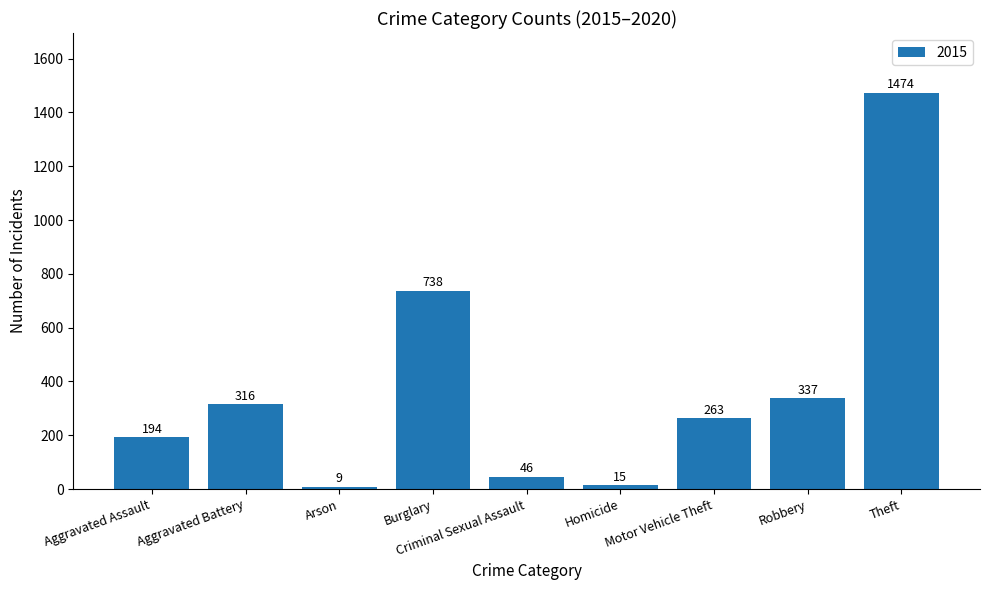

What is the difference between the second highest and minimum values?

729